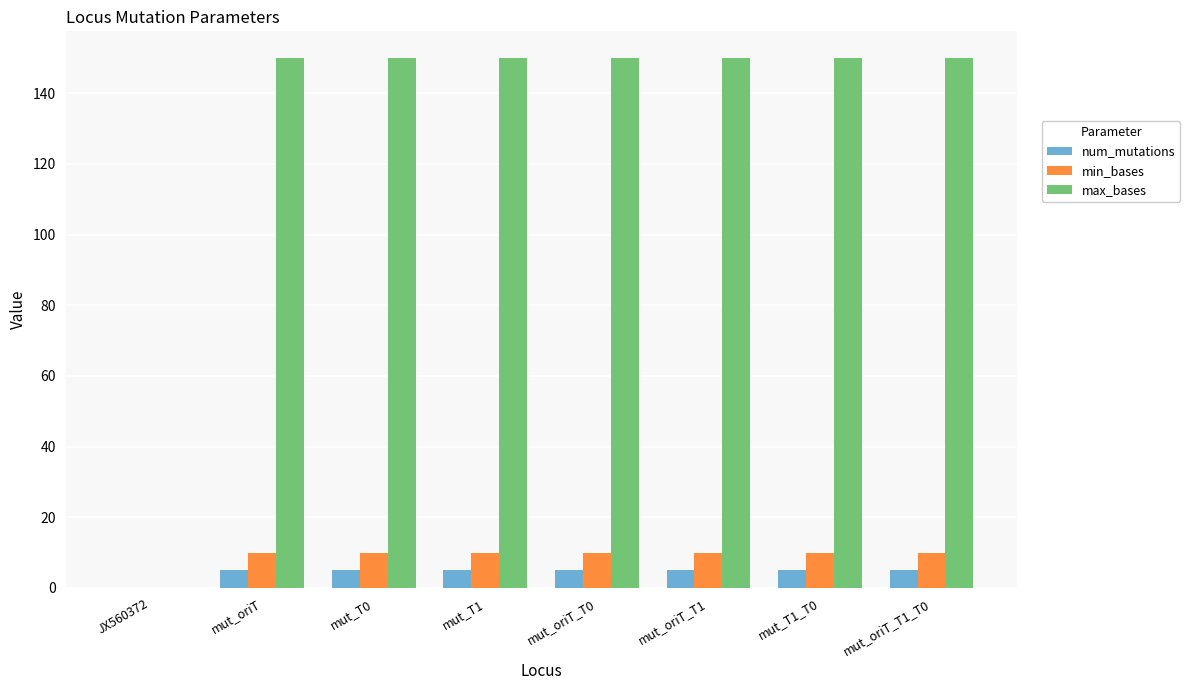

Reading left to right, list all the values displayed in this chart.

num_mutations: JX560372=0	mut_oriT=5	mut_T0=5	mut_T1=5	mut_oriT_T0=5	mut_oriT_T1=5	mut_T1_T0=5	mut_oriT_T1_T0=5
min_bases: JX560372=0	mut_oriT=10	mut_T0=10	mut_T1=10	mut_oriT_T0=10	mut_oriT_T1=10	mut_T1_T0=10	mut_oriT_T1_T0=10
max_bases: JX560372=0	mut_oriT=150	mut_T0=150	mut_T1=150	mut_oriT_T0=150	mut_oriT_T1=150	mut_T1_T0=150	mut_oriT_T1_T0=150